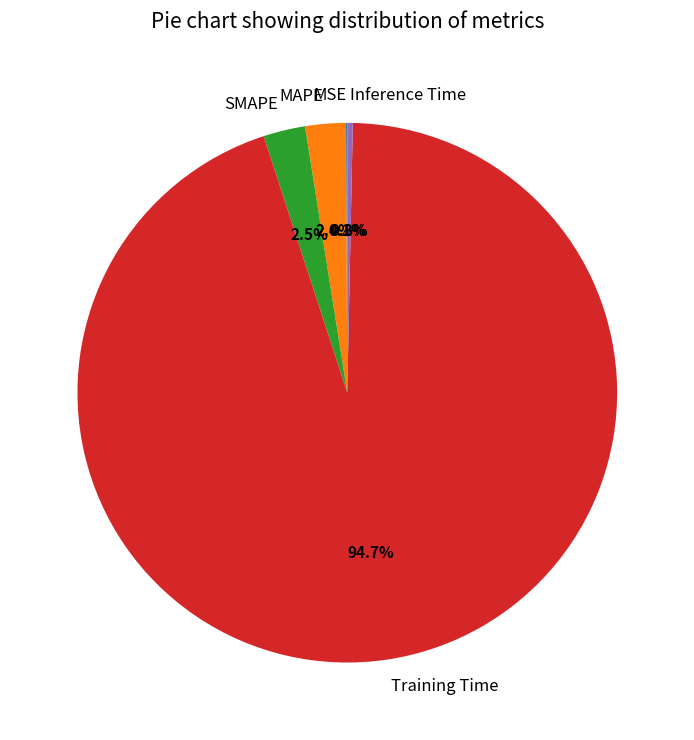

To the nearest percent, what percentage of the pie is Training Time?

95%